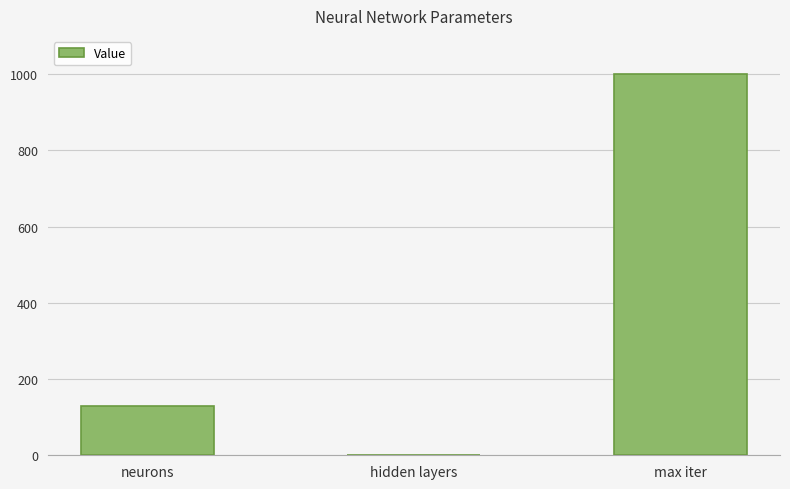

What is the change in value from hidden layers to max iter?

+998